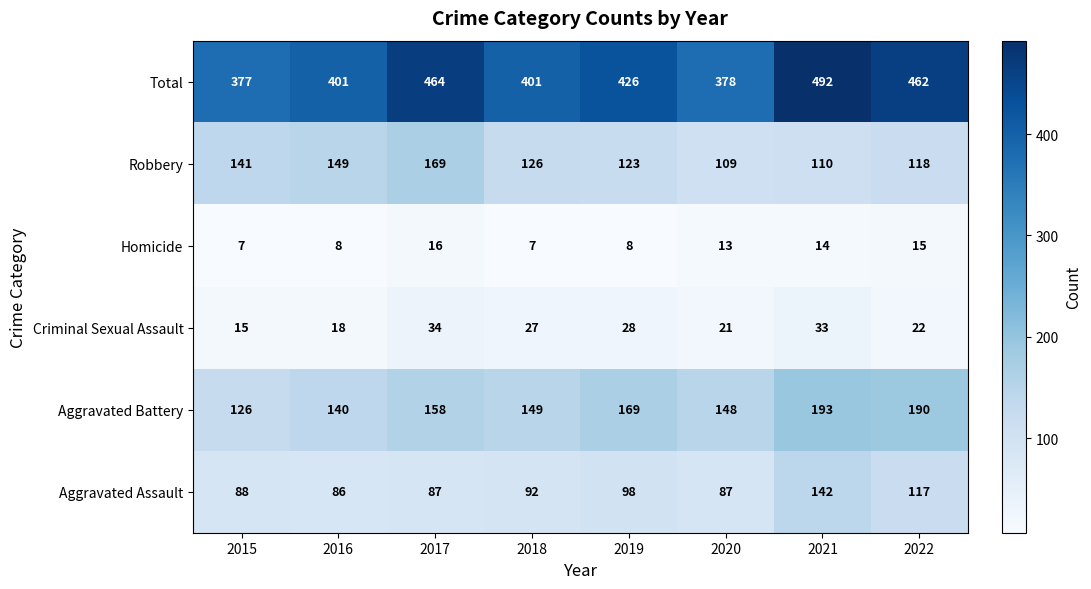

True or false: Criminal Sexual Assault has a value of 21 at 2020.

True